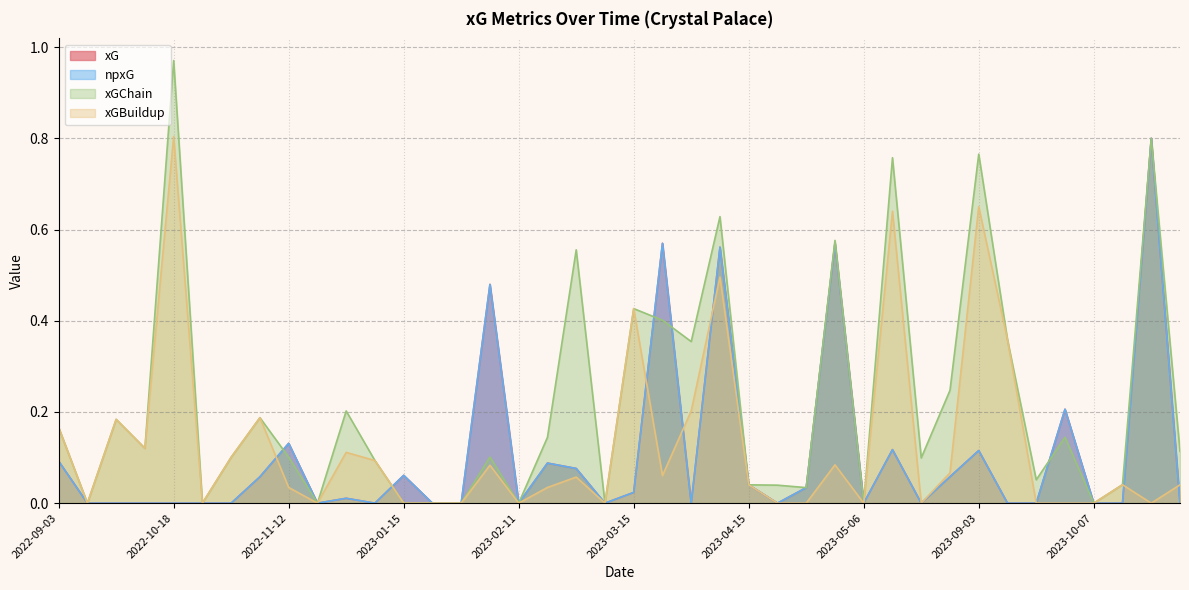

What is the label of the 18th point from the left?

2023-02-18